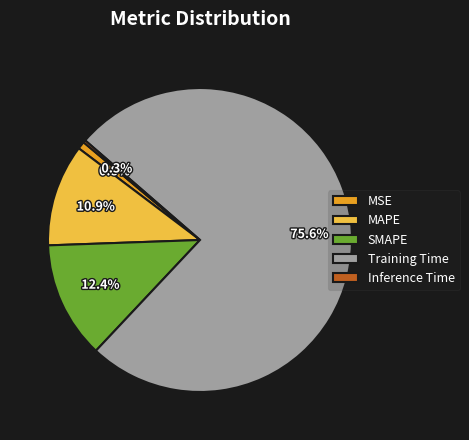

Which category has the biggest portion of the pie?

Training Time